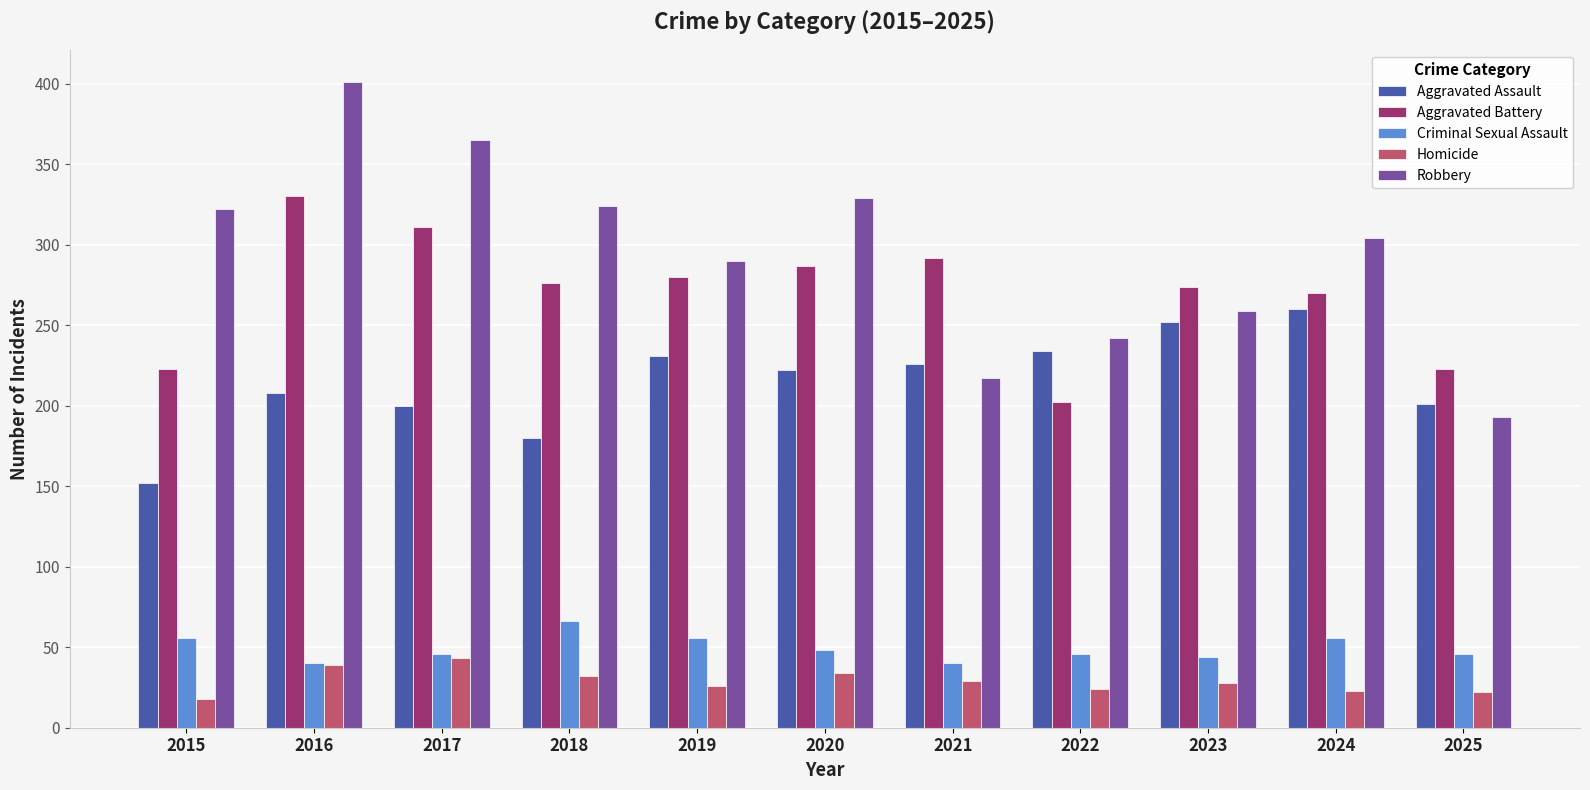

Which category has the highest value in the Homicide series?

2017